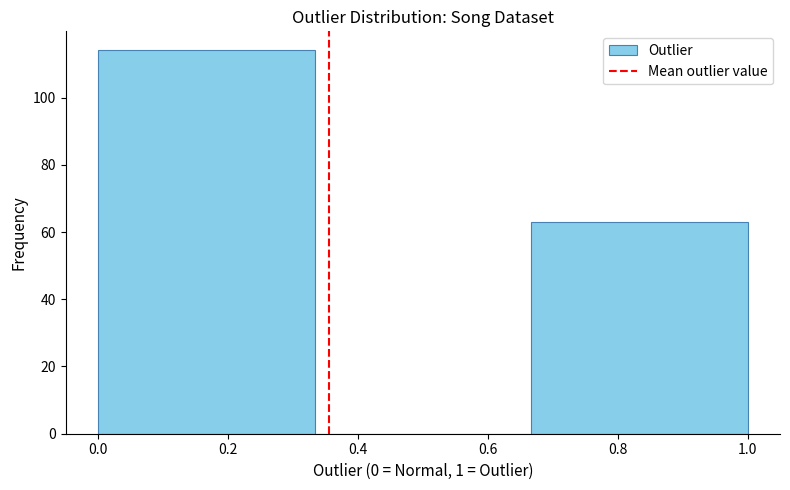

Reading left to right, list every bar in this chart as the range it spans on the x-axis followed by its height. Neither the bar edges nor the heights are printed on the chart, so give them approximately, as read against the axes.

0.00 to 0.34: 114
0.34 to 0.66: 0
0.66 to 1.00: 64